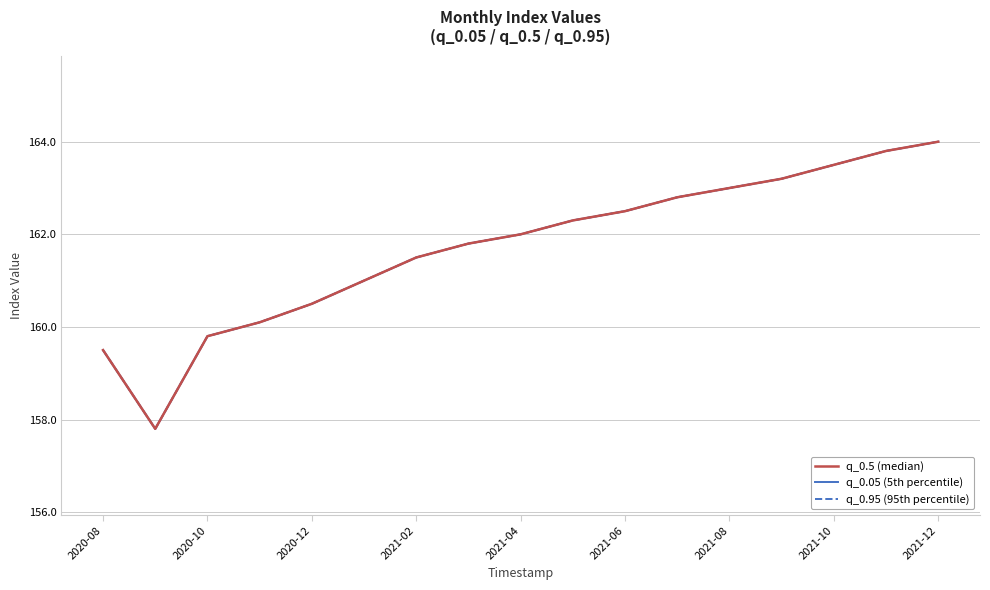

Does the chart have visible grid lines?

Yes